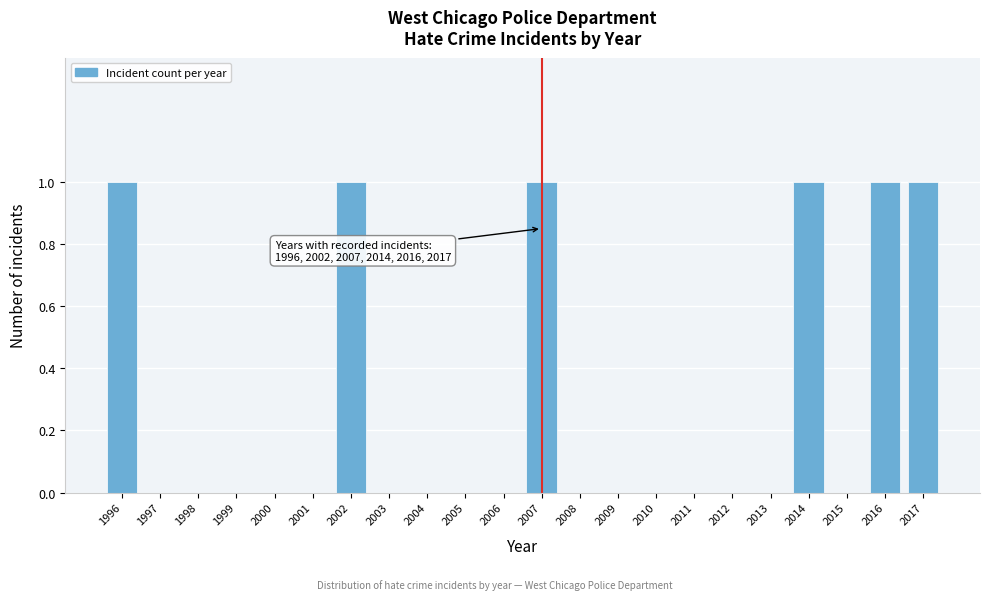

Reading left to right, transcribe all the data shown in this chart.

1996=1	1997=0	1998=0	1999=0	2000=0	2001=0	2002=1	2003=0	2004=0	2005=0	2006=0	2007=1	2008=0	2009=0	2010=0	2011=0	2012=0	2013=0	2014=1	2015=0	2016=1	2017=1